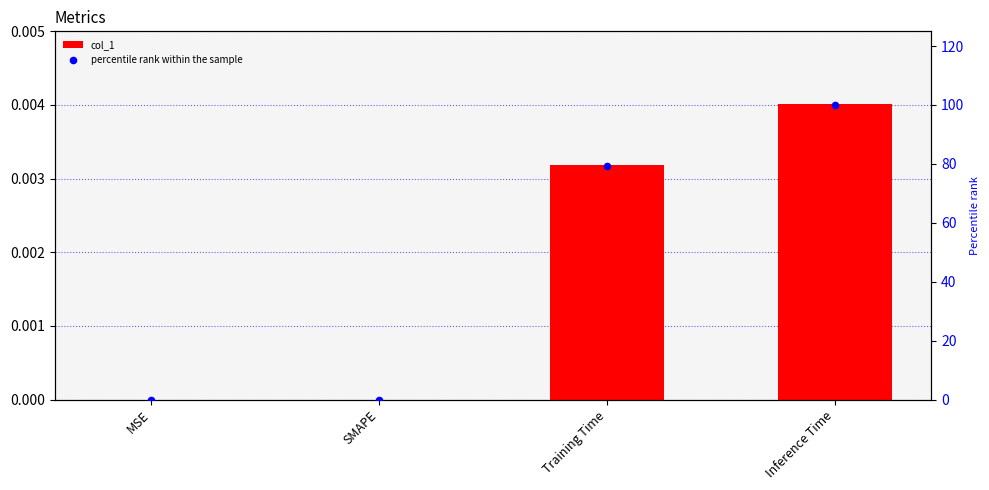

What are all the series names shown in the legend?

col_1, percentile rank within the sample